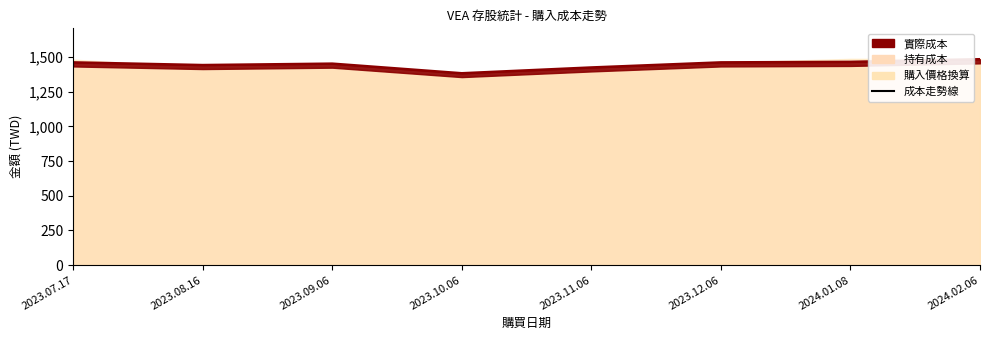

Is it true that the value at 2024.02.06 is 547.4?

False